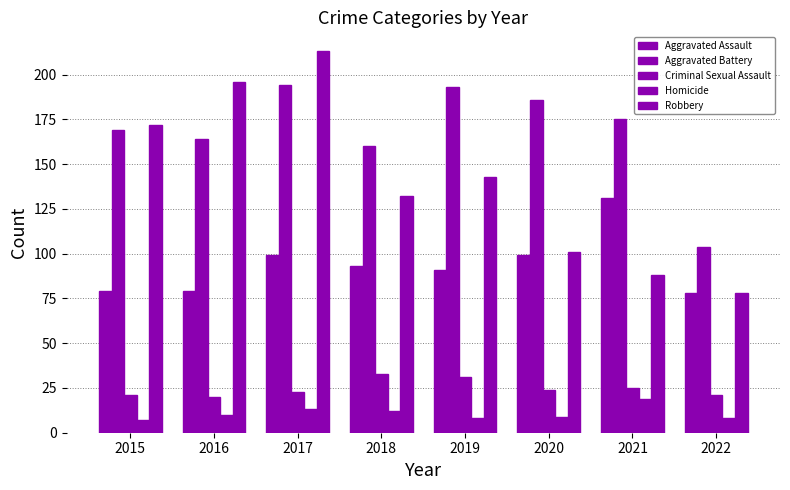

How many categories are shown in the chart?

8